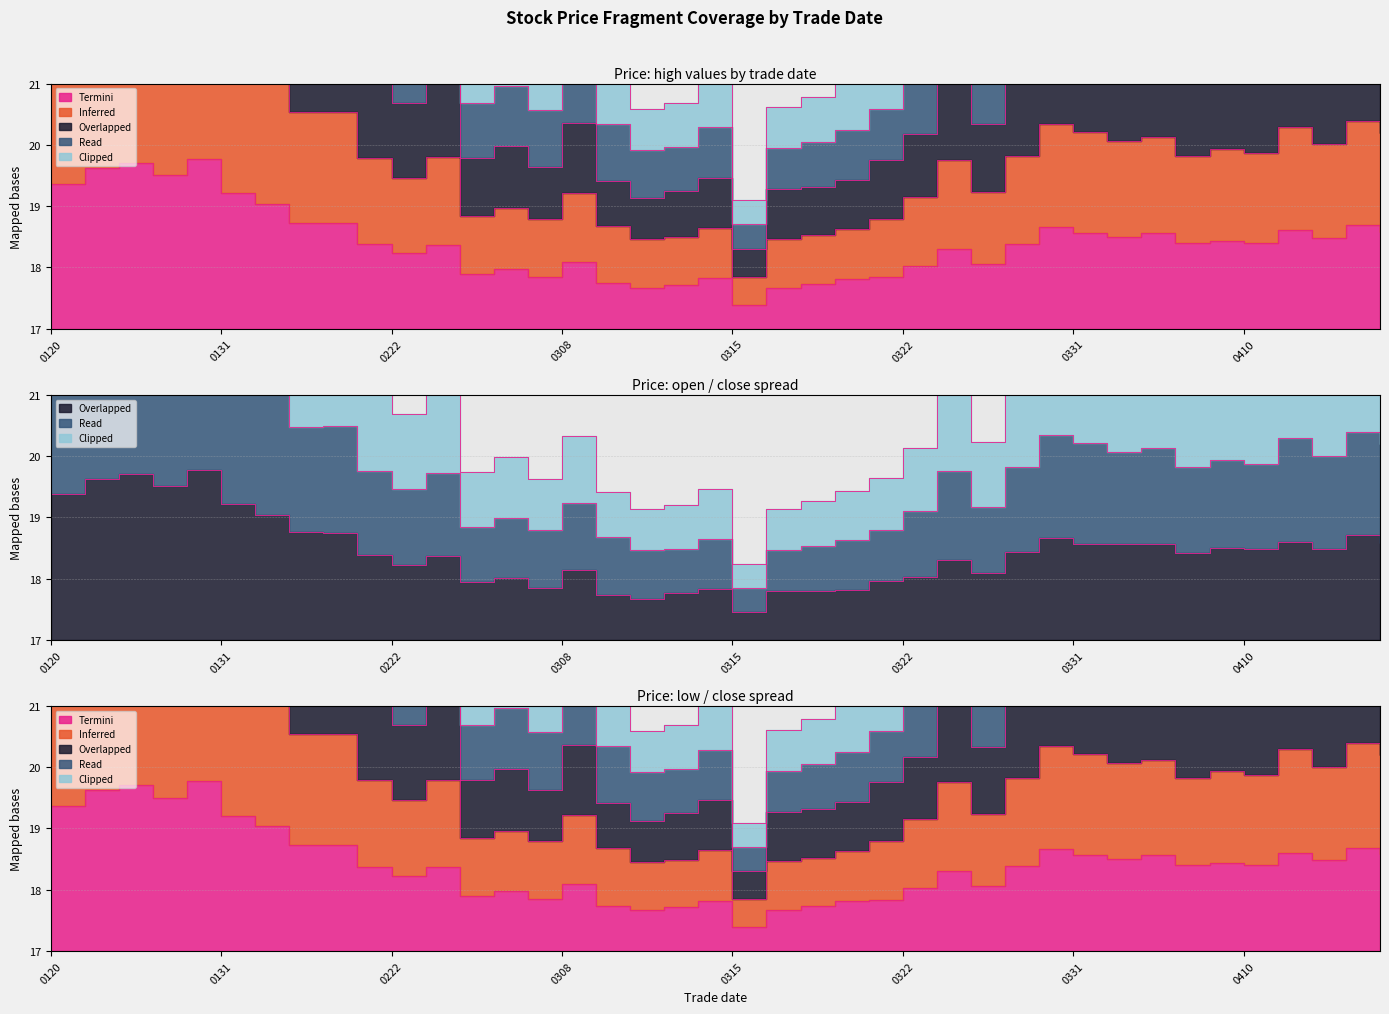

Where does the Read series first go above 19?

0120